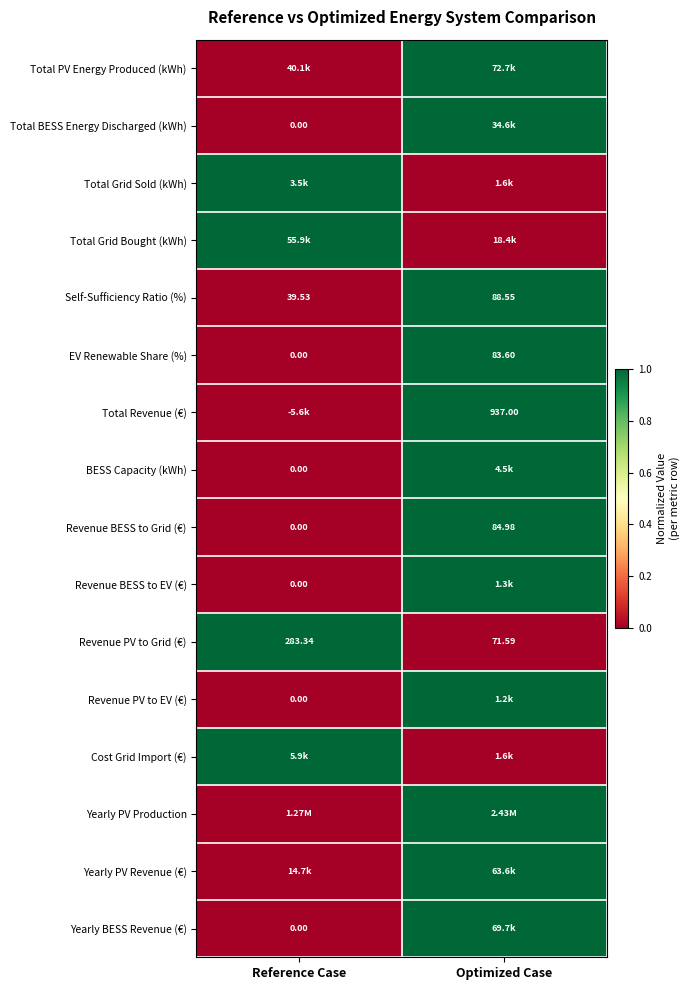

At which category is the sum across all series the highest?

Optimized Case